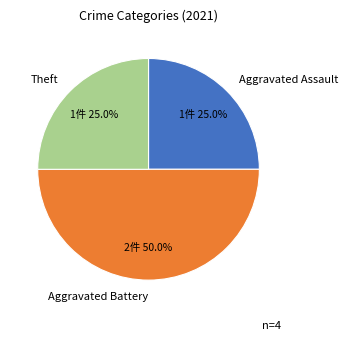

The Aggravated Assault slice represents 13% of the pie. True or false?

False